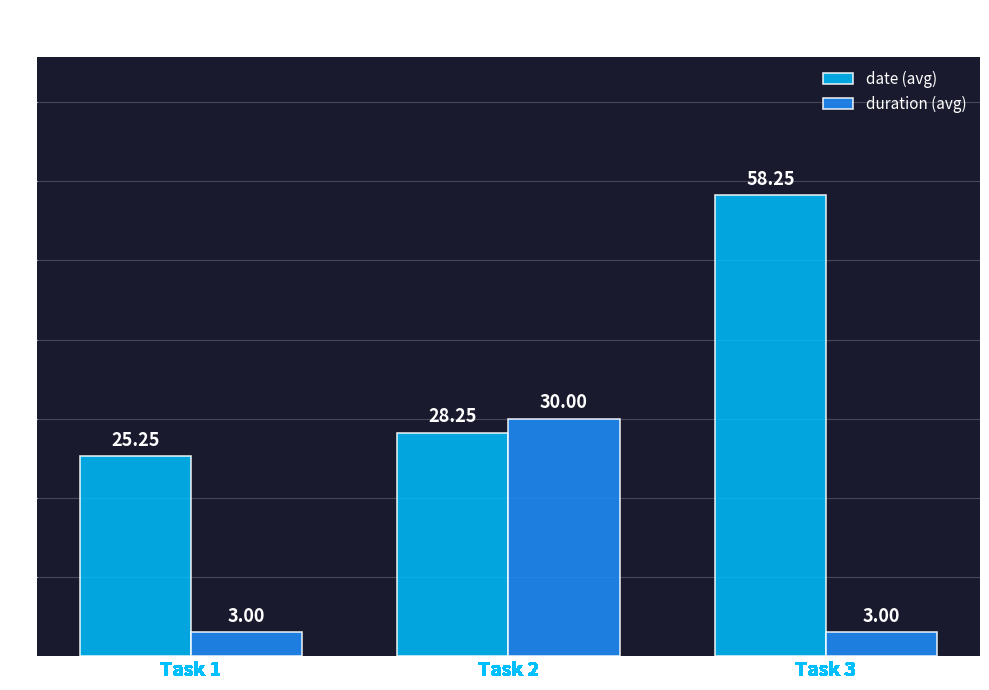

What is the sum of the date (avg) values at Task 1 and Task 3?

83.5